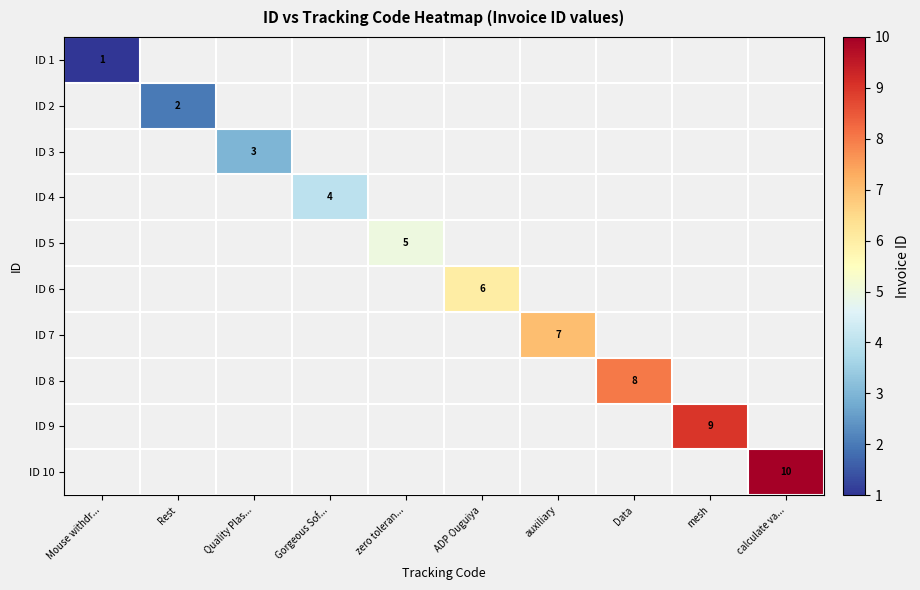

The ID 1 series shows 2 at Mouse withdr.... True or false?

False